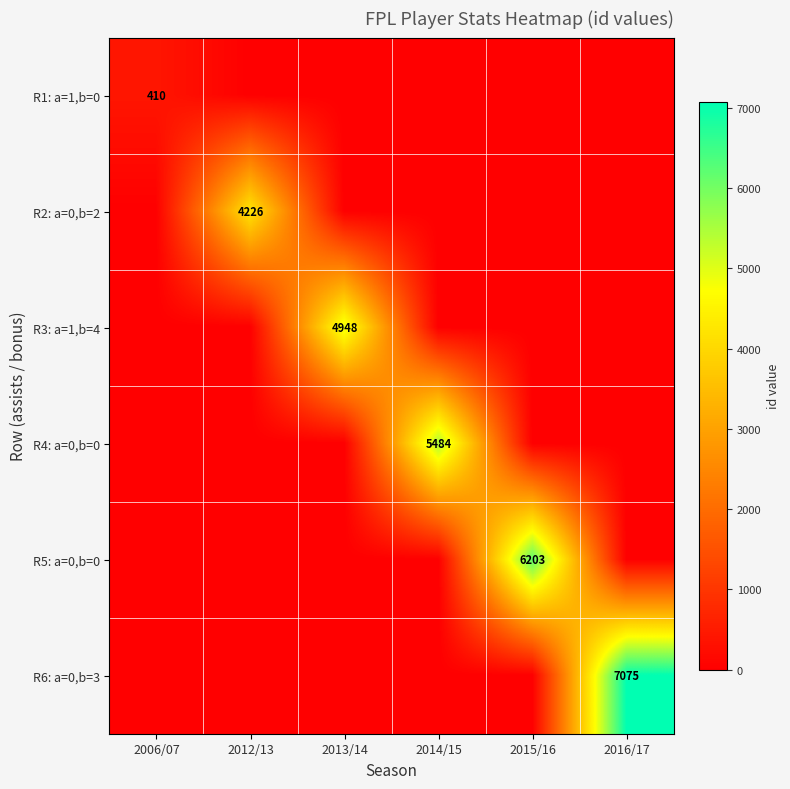

What is the sum of all R4: a=0,b=0 values?

5484